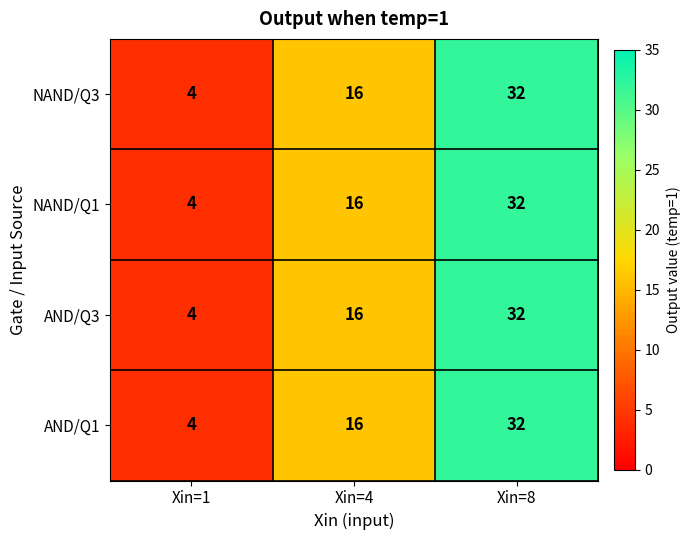

Reading right to left, list all the values displayed in this chart.

NAND/Q3: Xin=8=32	Xin=4=16	Xin=1=4
NAND/Q1: Xin=8=32	Xin=4=16	Xin=1=4
AND/Q3: Xin=8=32	Xin=4=16	Xin=1=4
AND/Q1: Xin=8=32	Xin=4=16	Xin=1=4